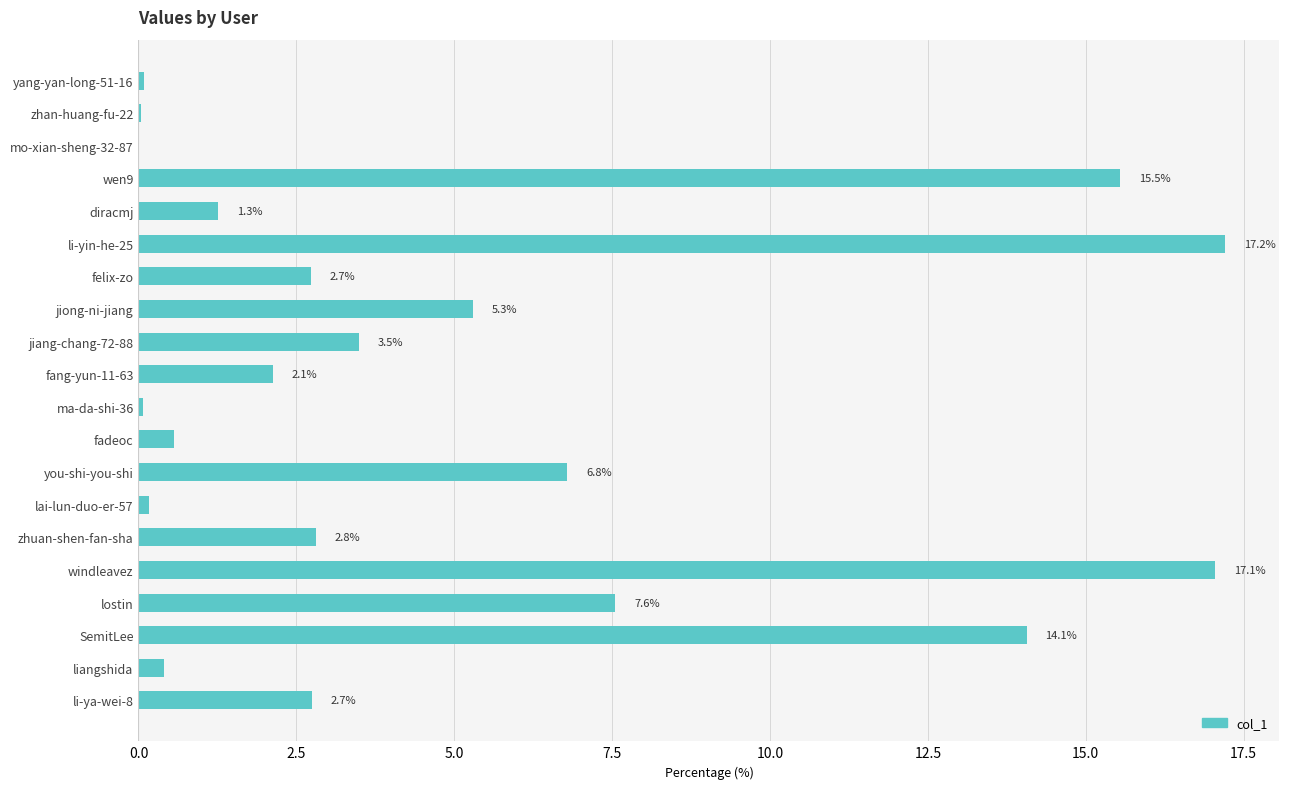

Where is the data nearest to the value 8?

lostin